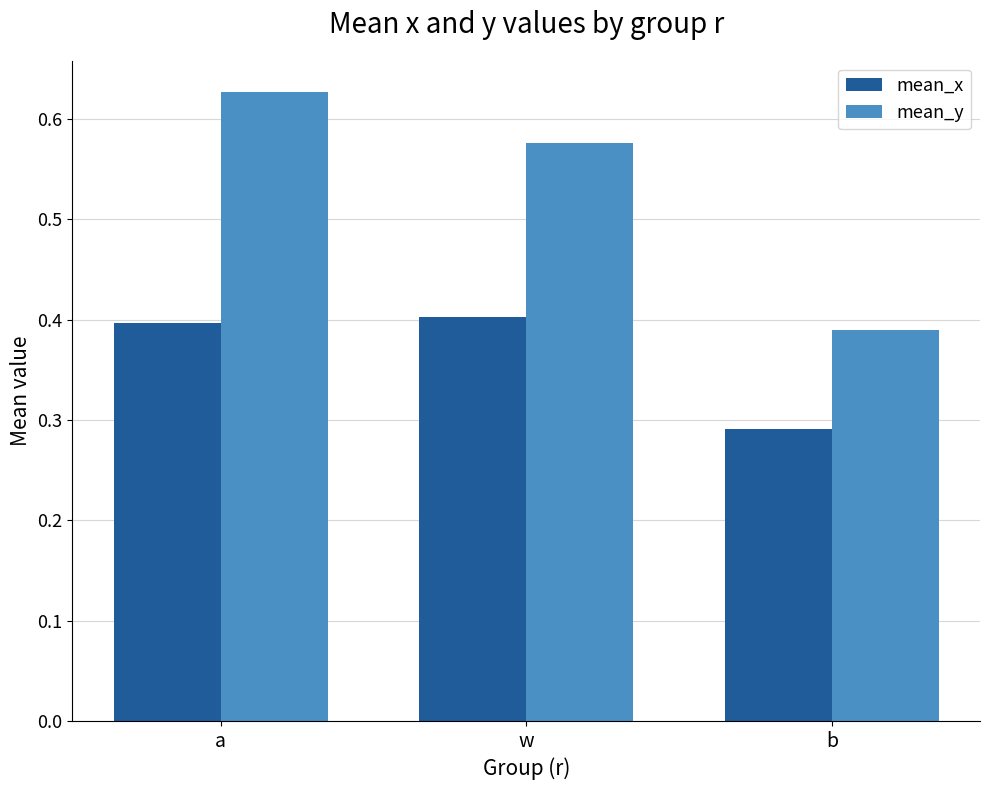

What is the difference between the second highest and minimum values in the mean_x series?

0.1